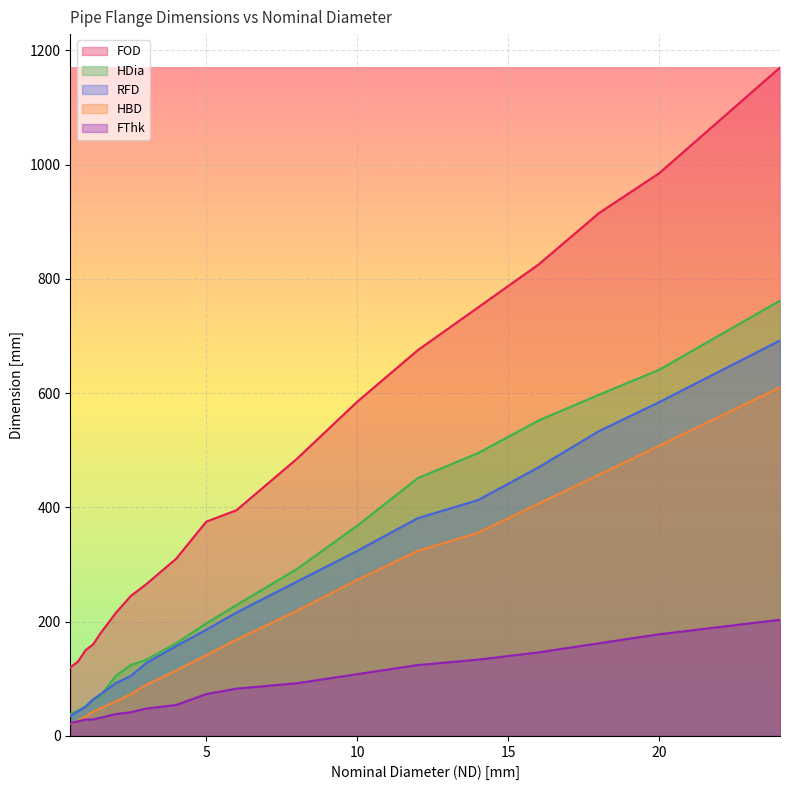

What is the greatest value displayed?

1170.0